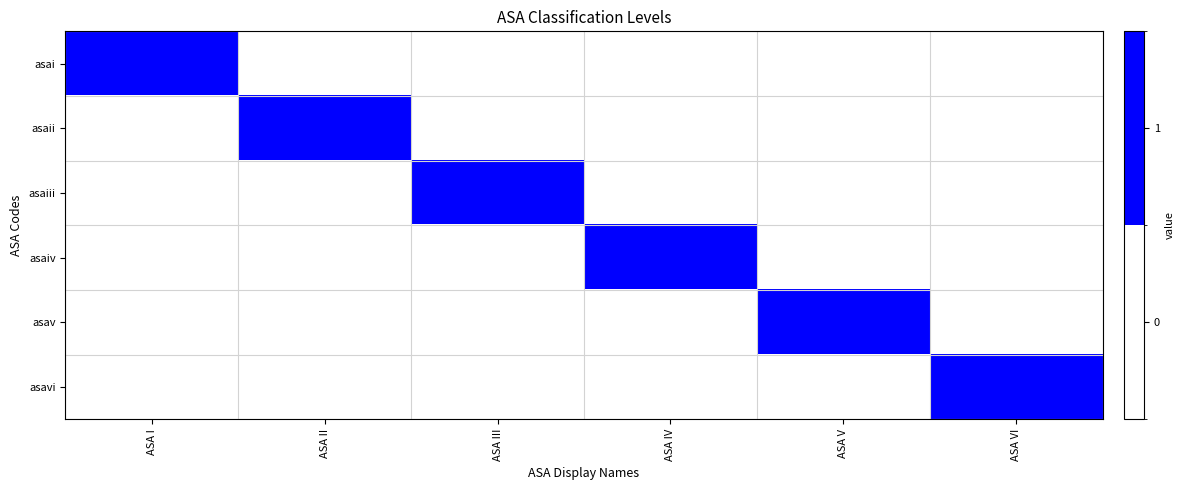

How many distinct data groups are displayed?

6